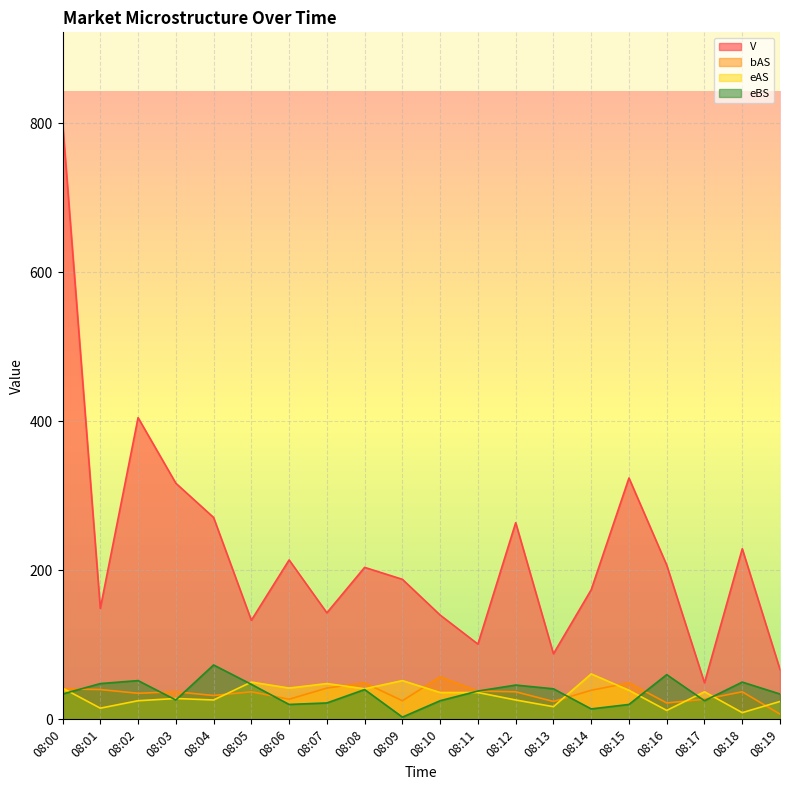

Reading left to right, transcribe all the data shown in this chart.

V: 08:00=802	08:01=149	08:02=405	08:03=317	08:04=271	08:05=133	08:06=214	08:07=143	08:08=204	08:09=188	08:10=140	08:11=101	08:12=264	08:13=88	08:14=174	08:15=324	08:16=207	08:17=49	08:18=229	08:19=67
bAS: 08:00=41	08:01=40	08:02=35	08:03=37	08:04=32	08:05=37	08:06=27	08:07=42	08:08=49	08:09=25	08:10=57	08:11=38	08:12=37	08:13=24	08:14=39	08:15=49	08:16=22	08:17=27	08:18=37	08:19=7
eAS: 08:00=42	08:01=15	08:02=25	08:03=28	08:04=26	08:05=50	08:06=42	08:07=48	08:08=41	08:09=52	08:10=36	08:11=36	08:12=26	08:13=17	08:14=61	08:15=39	08:16=12	08:17=37	08:18=9	08:19=24
eBS: 08:00=34	08:01=48	08:02=52	08:03=26	08:04=73	08:05=47	08:06=20	08:07=22	08:08=40	08:09=3	08:10=25	08:11=38	08:12=46	08:13=41	08:14=14	08:15=20	08:16=60	08:17=25	08:18=50	08:19=34